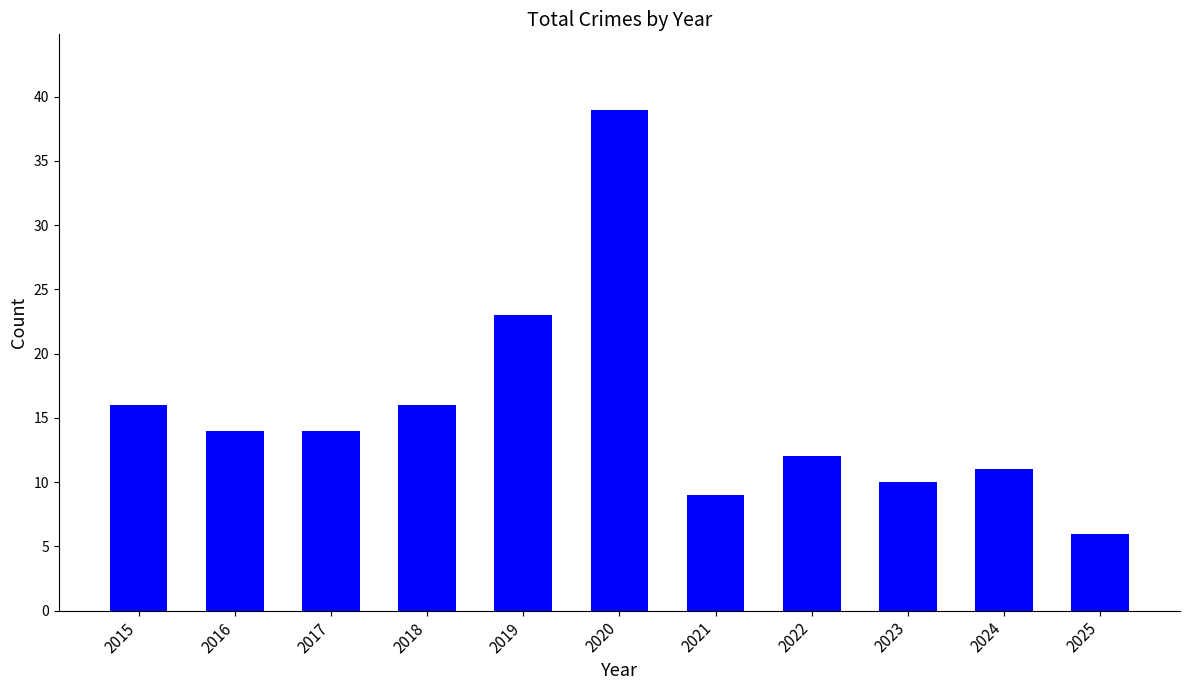

Reading left to right, list all the values displayed in this chart.

16	14	14	16	23	39	9	12	10	11	6